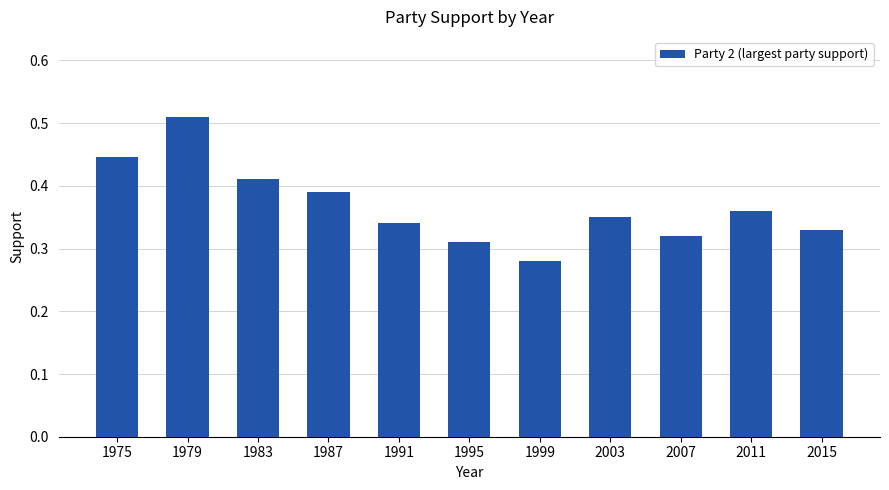

The chart shows a value of 0.3 at 1983. True or false?

False